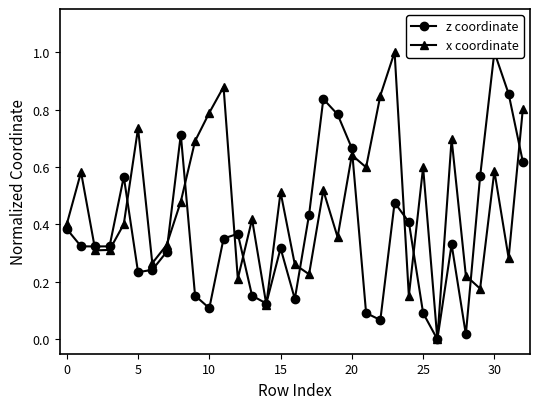

Which series has the widest spread of values?

z coordinate